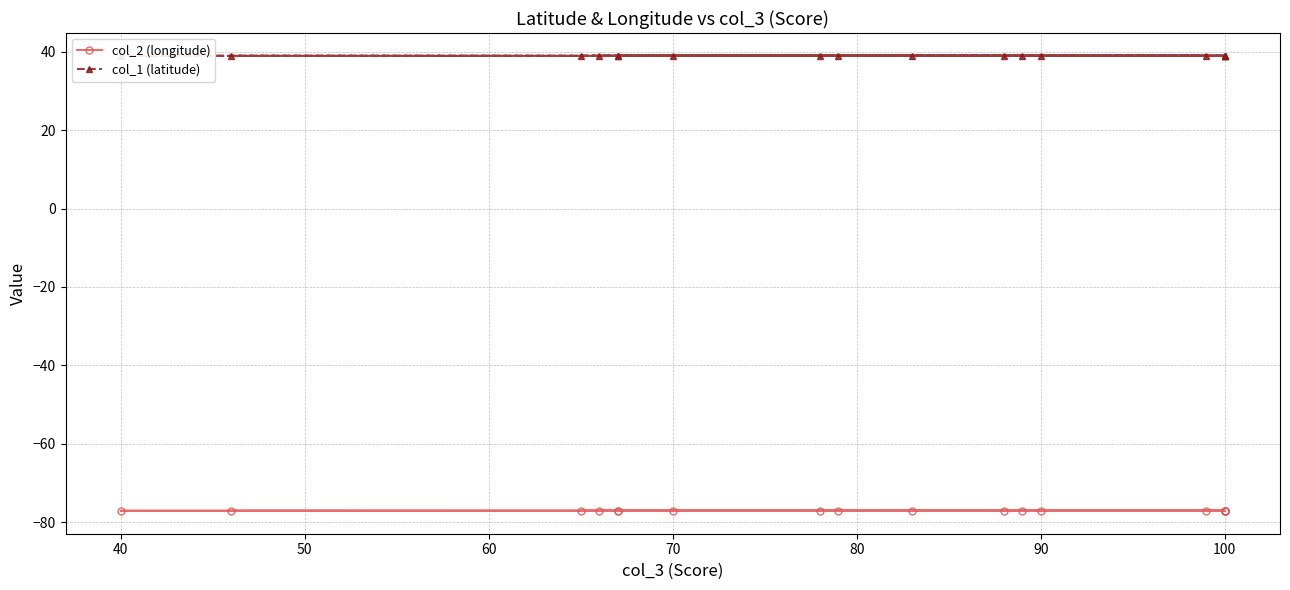

Reading left to right, list all the values displayed in this chart.

col_2 (longitude): -77.0	-77.0	-77.0	-77.0	-77.0	-77.1	-77.0	-77.0	-77.0	-77.0	-77.0	-77.0	-77.0	-77.0	-77.0	-77.0	-77.0	-77.0
col_1 (latitude): 38.9	38.9	38.9	38.9	38.9	38.9	38.9	38.9	38.9	38.9	38.9	38.9	38.9	38.9	38.9	38.9	38.9	38.9